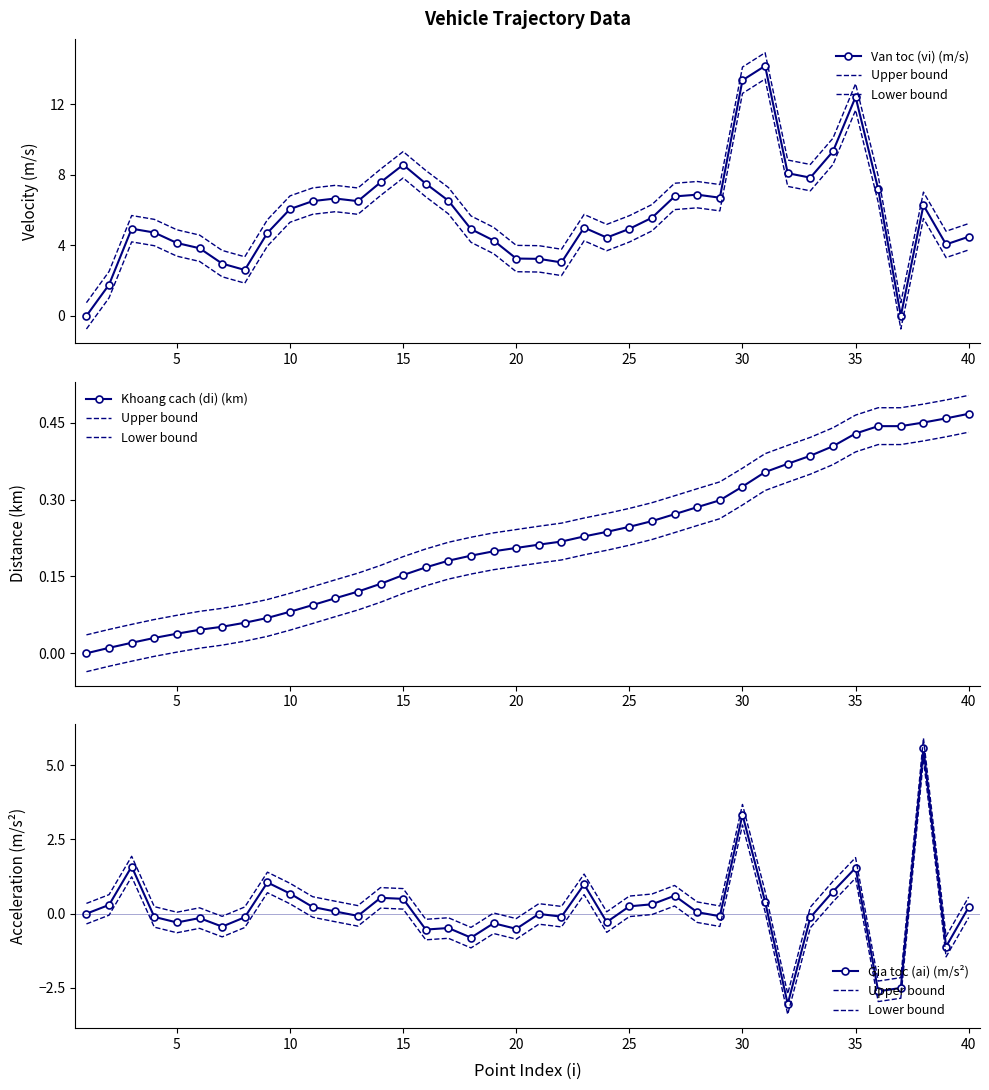

Which series has the largest total across all categories?

Van toc (vi) (m/s)